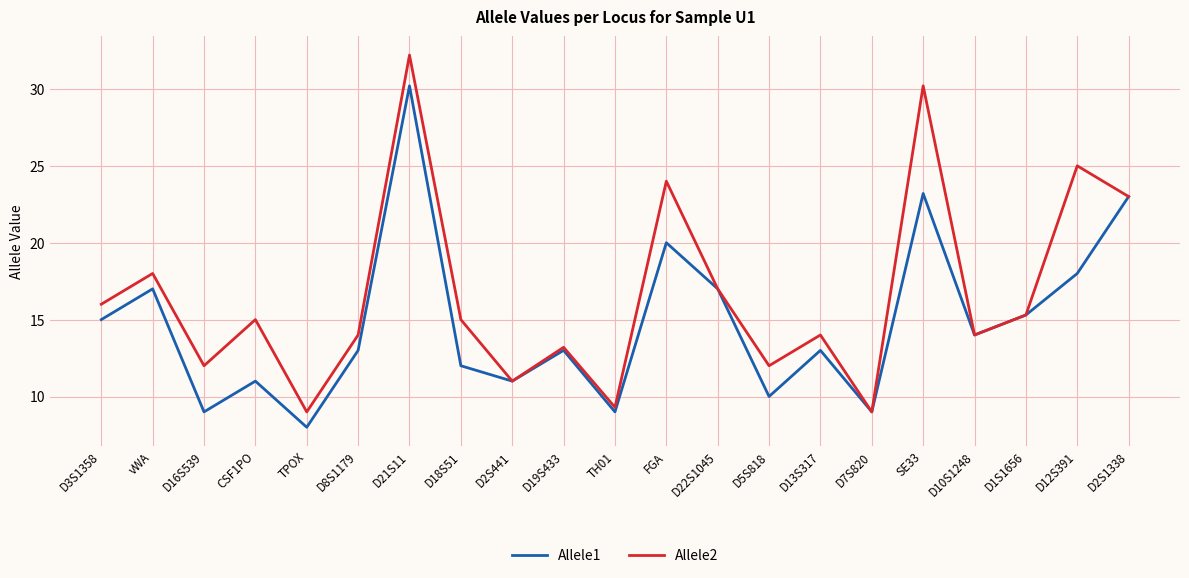

Read the Allele1 value at D1S1656.

15.3